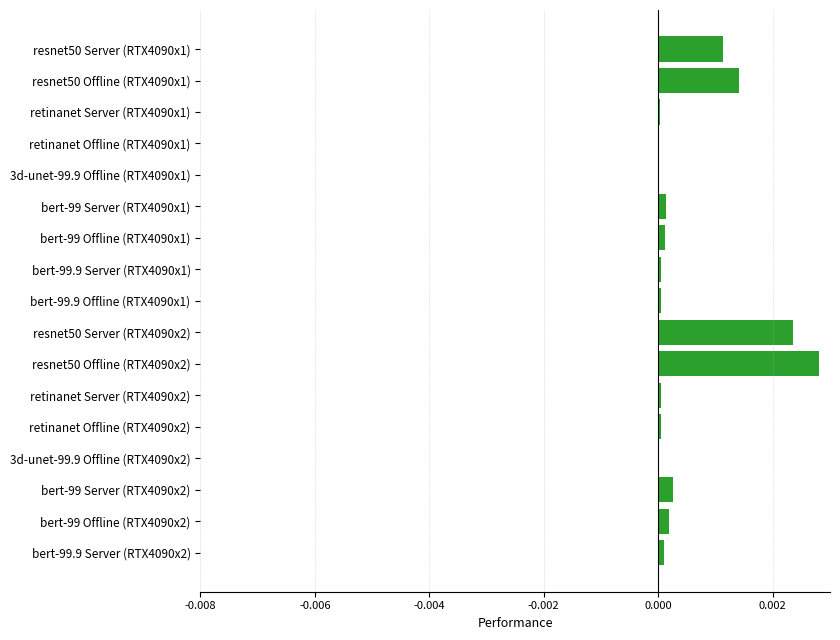

The chart shows a value of 0.0 at resnet50 Server (RTX4090x1). True or false?

True